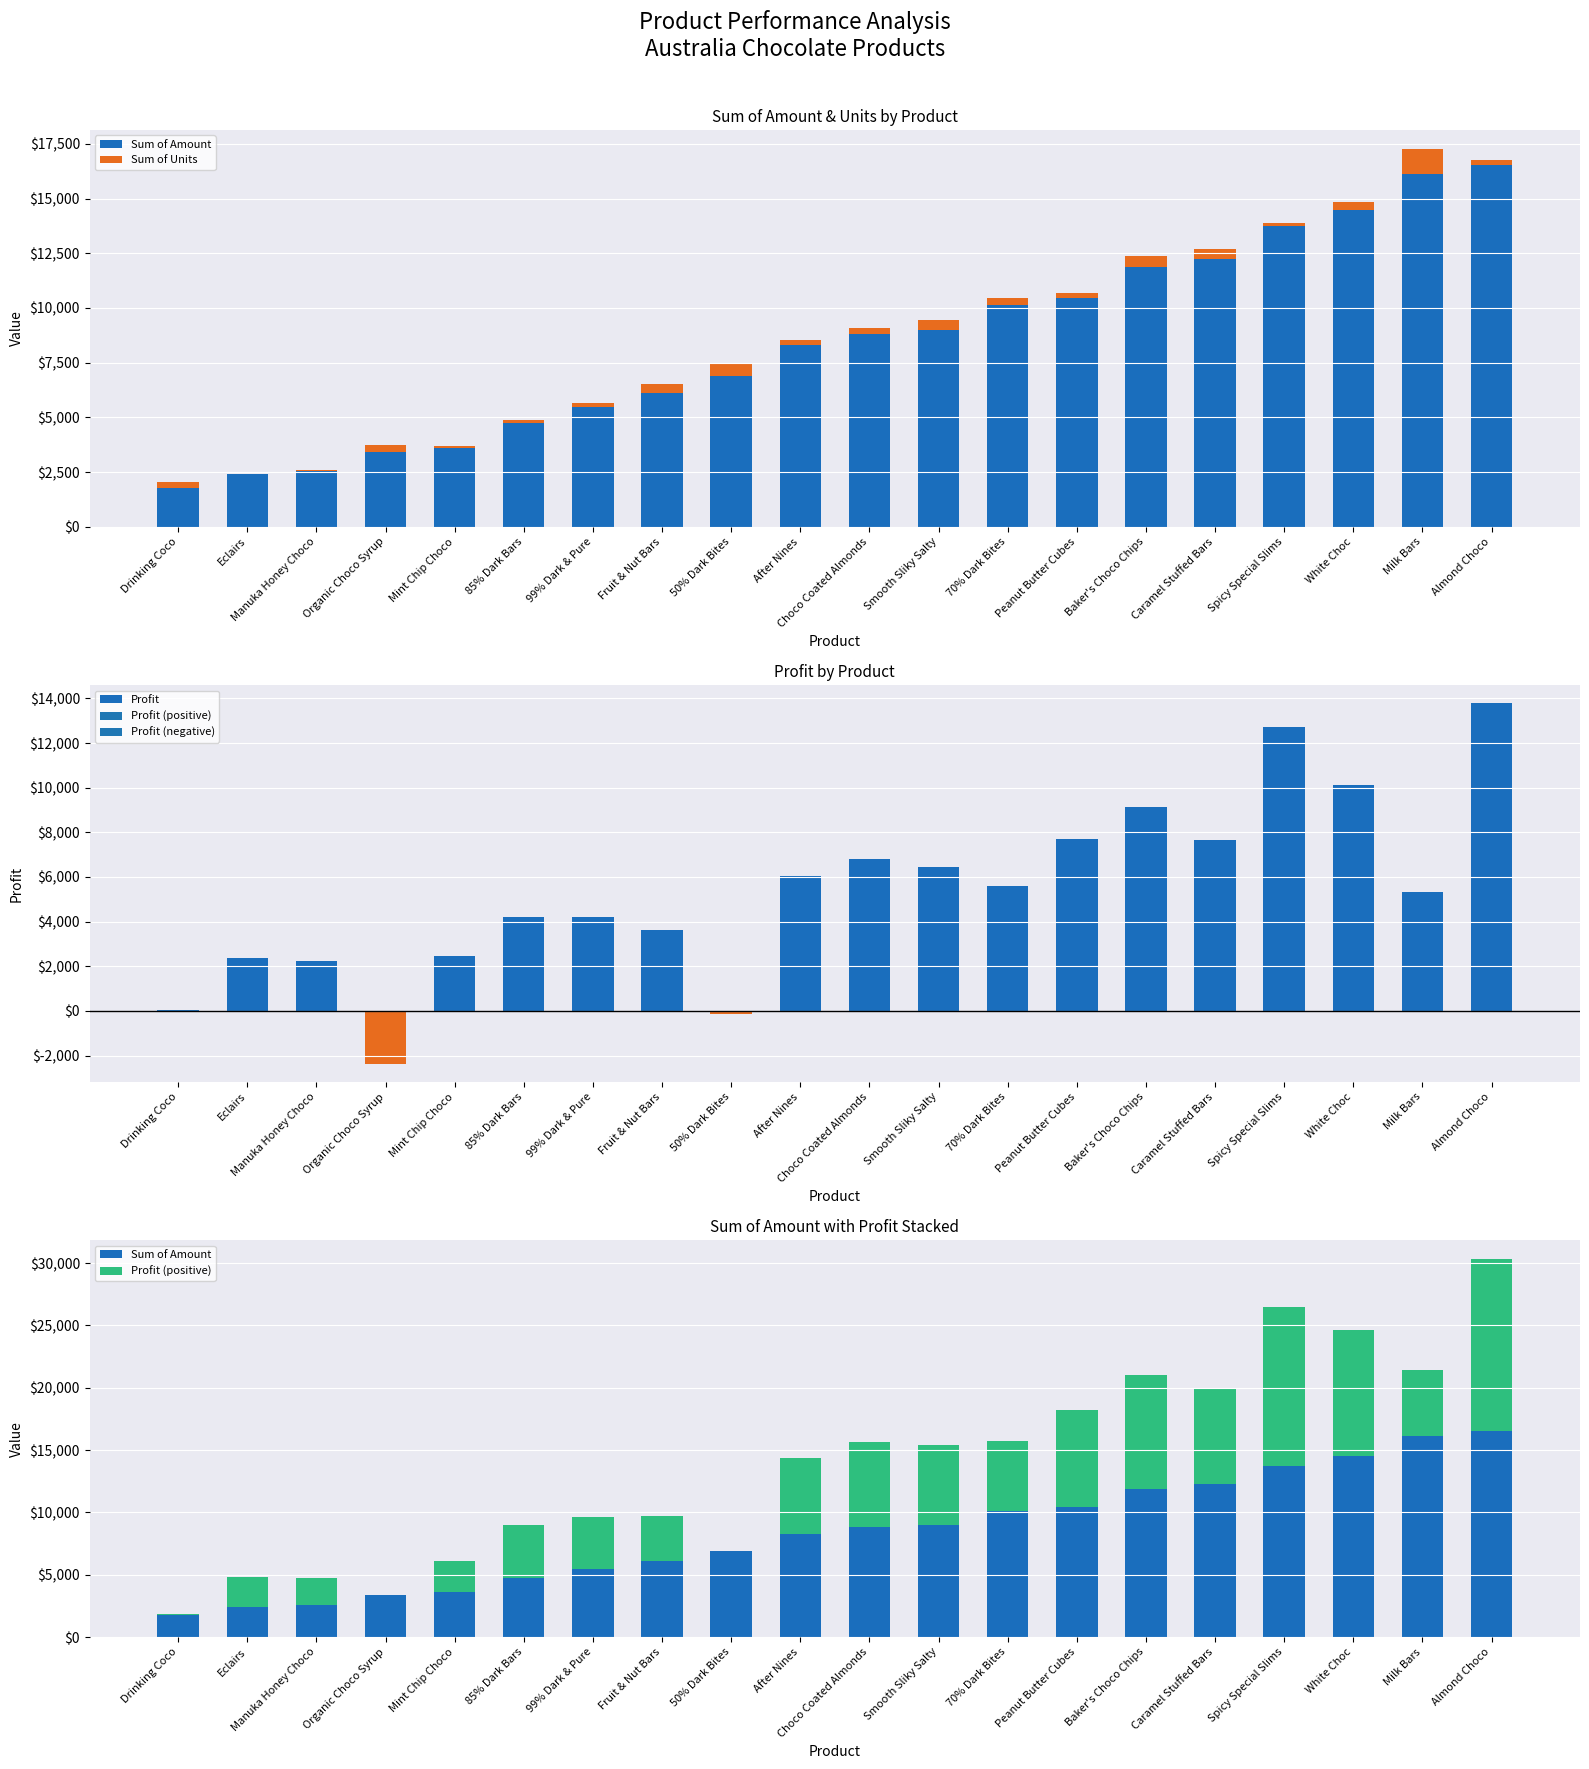

Where does the Sum of Amount series first go above 8827?

Smooth Sliky Salty